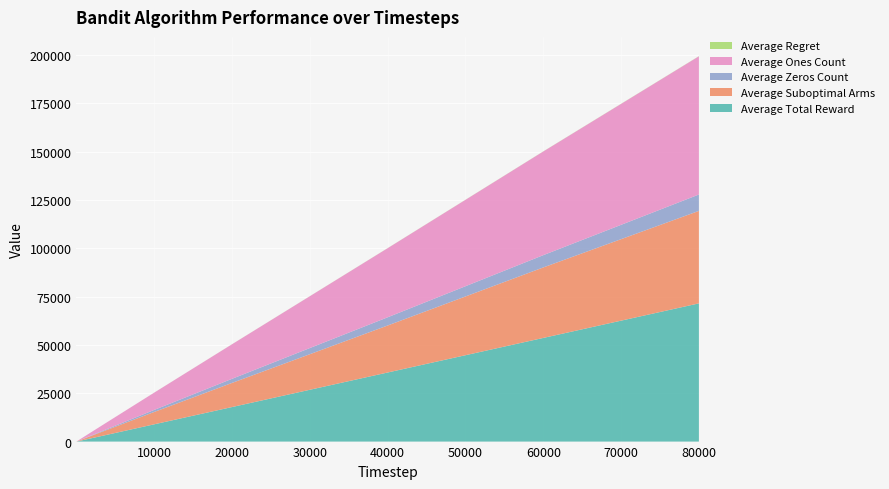

Reading left to right, extract all data points from this chart.

Average Total Reward: 1.7	2.6	89.0	178.3	1785.8	8939.4	17873.7	35752.6	53642.0	71524.5
Average Suboptimal Arms: 1.0	2.0	66.5	133.3	1311.7	6389.6	12486.3	24323.1	36479.3	47862.1
Average Zeros Count: 0.3	0.4	10.9	21.7	214.2	1060.6	2126.3	4247.4	6358.0	8475.5
Average Ones Count: 1.7	2.6	89.0	178.3	1785.8	8939.4	17873.7	35752.6	53642.0	71524.5
Average Regret: 0.0	0.0	0.2	0.3	3.1	14.2	26.1	45.9	61.9	75.4